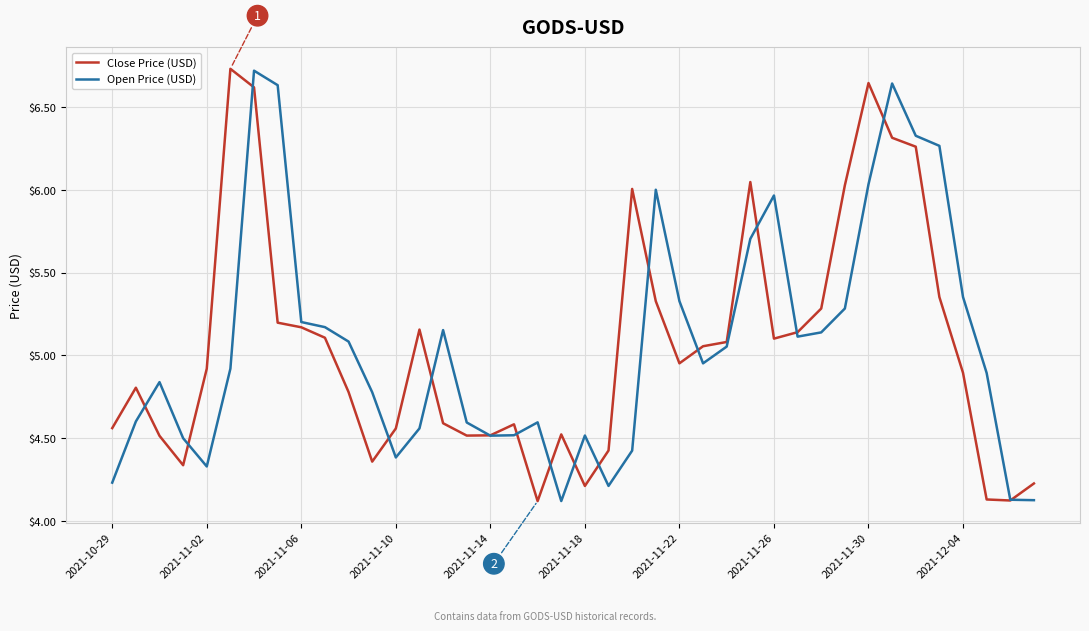

What is the minimum value shown in the chart?

4.1